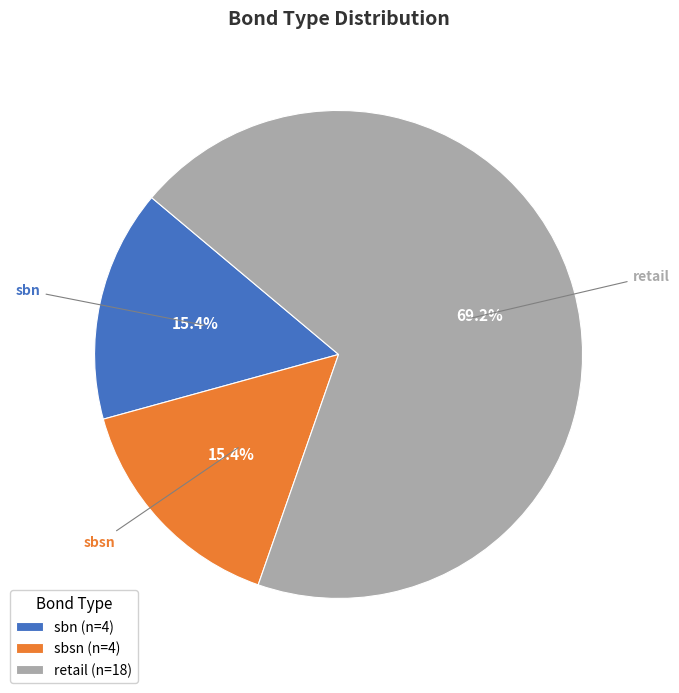

Which has a higher value, retail or sbsn?

retail